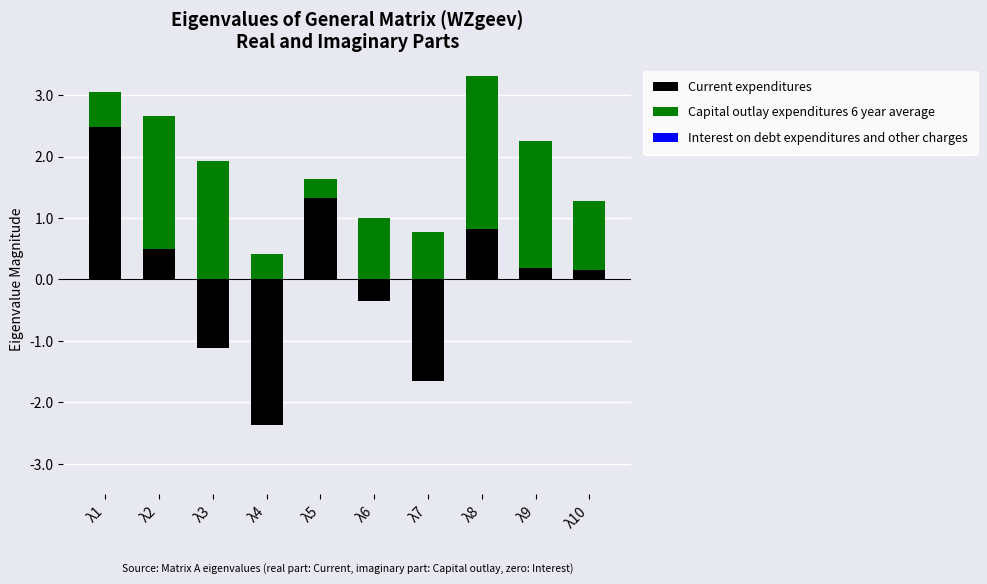

The value of Capital outlay expenditures 6 year average at λ2 is 0.6. True or false?

False